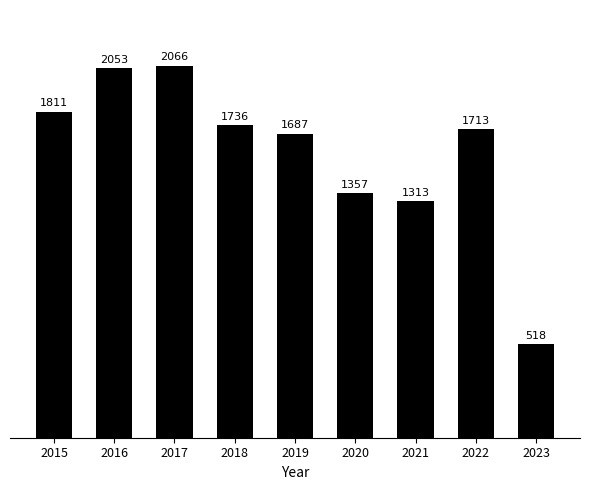

Are the bars horizontal?

No